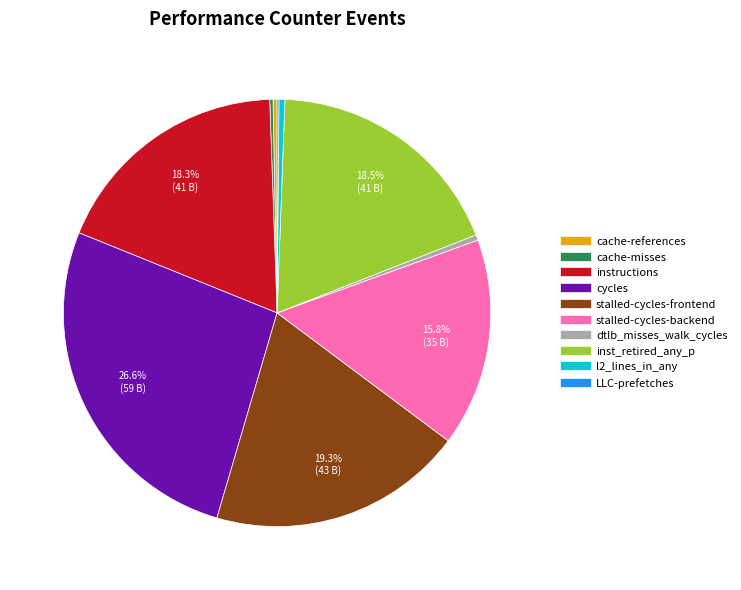

Which slice is the largest?

cycles